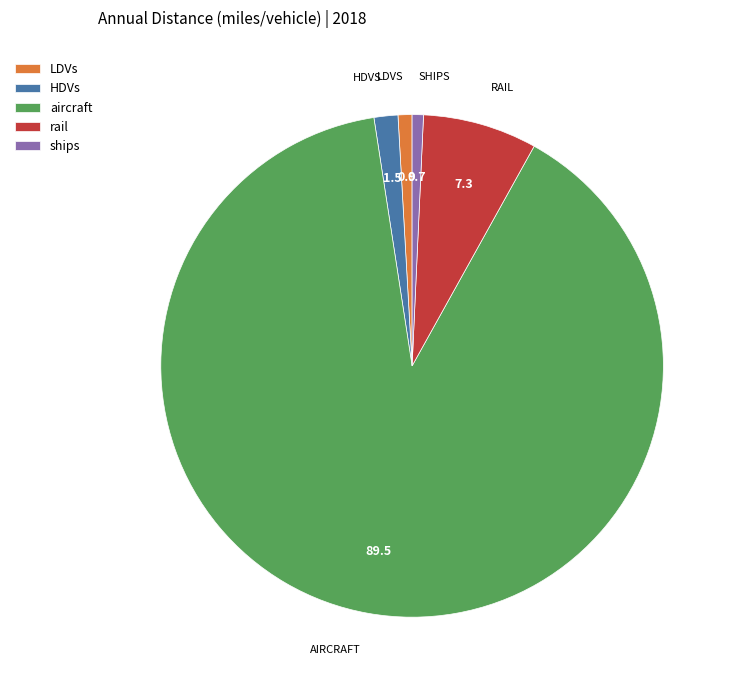

Between ships and rail, which is larger?

rail